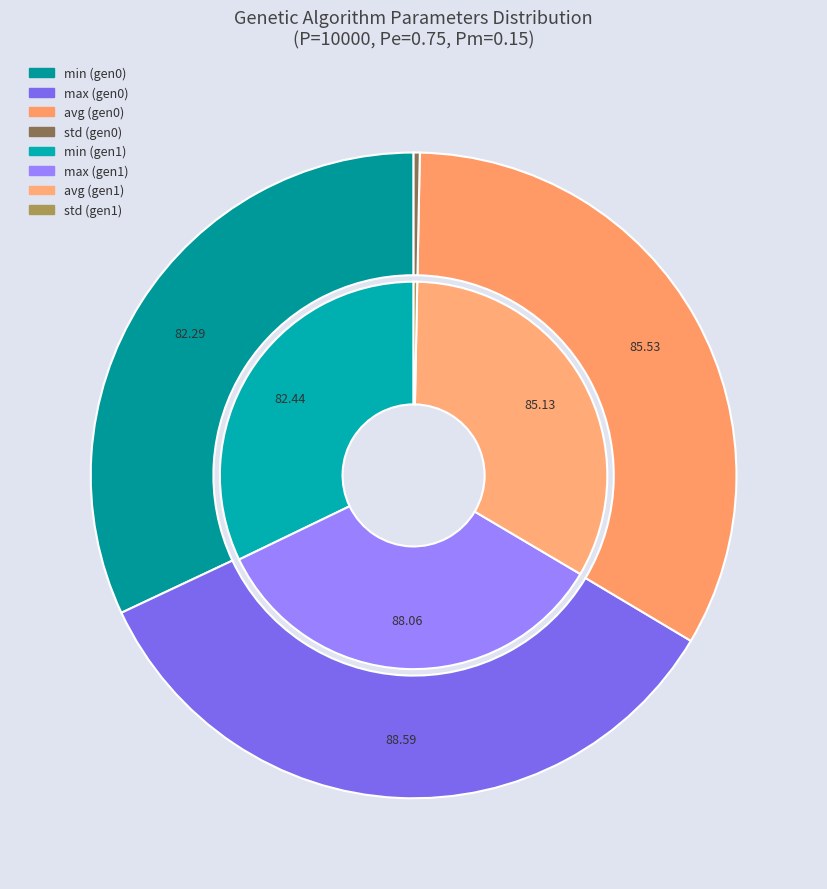

Is it true that gen=1 is 50% of the pie?

True